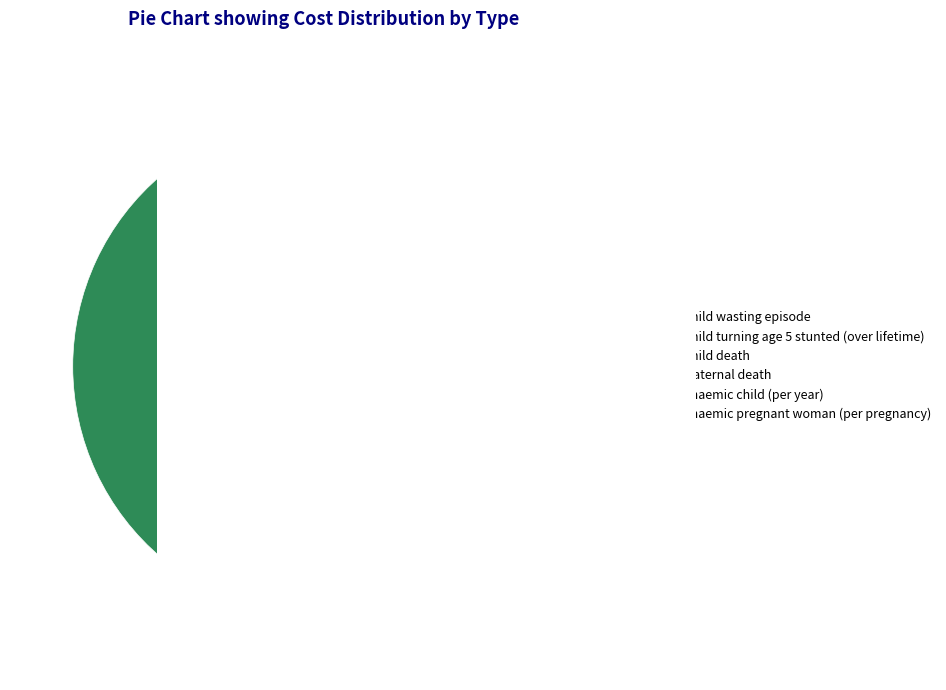

Is the sum of Anaemic child (per year) and Child turning age 5 stunted (over lifetime) greater than half?

No